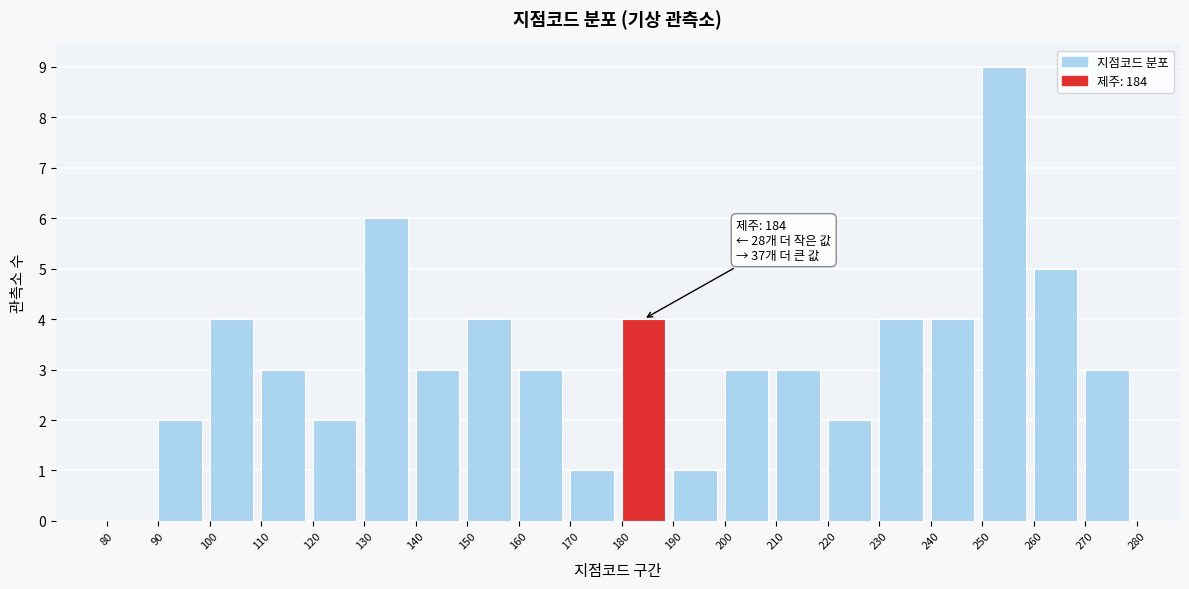

Which range on the x-axis has the tallest bar?

250 to 260